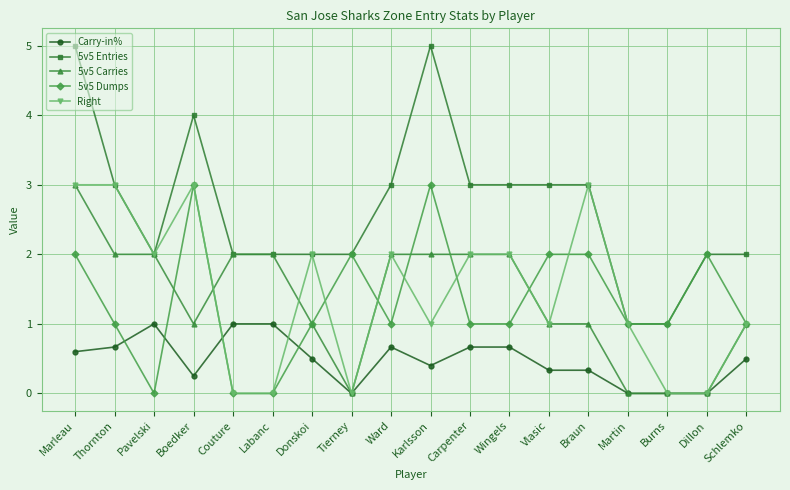

What is the highest value of the Carry-in% series?

1.0